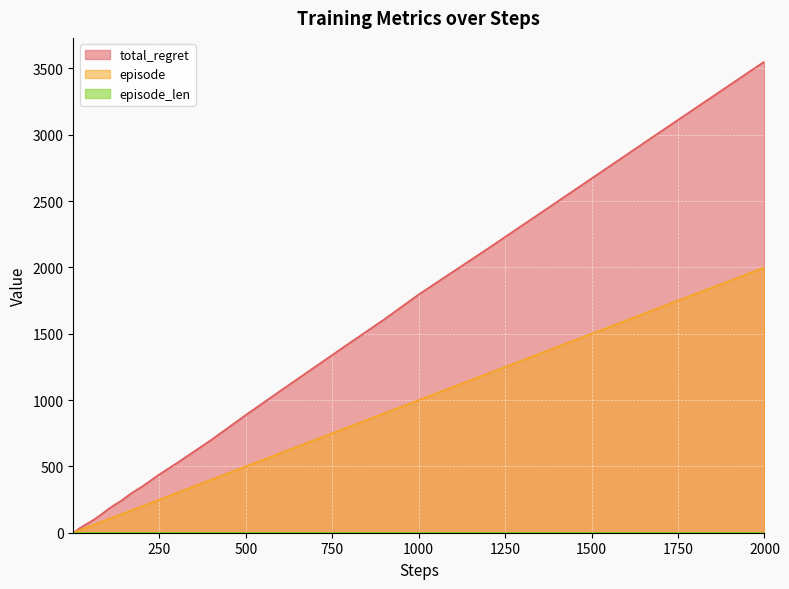

What is the average value of the episode series?

326